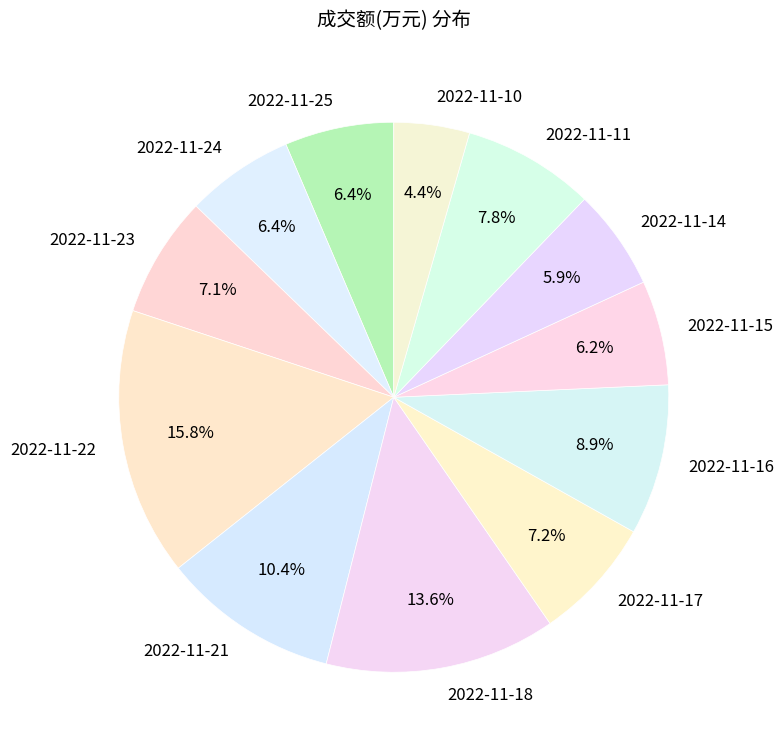

How many slices are in this pie chart?

12